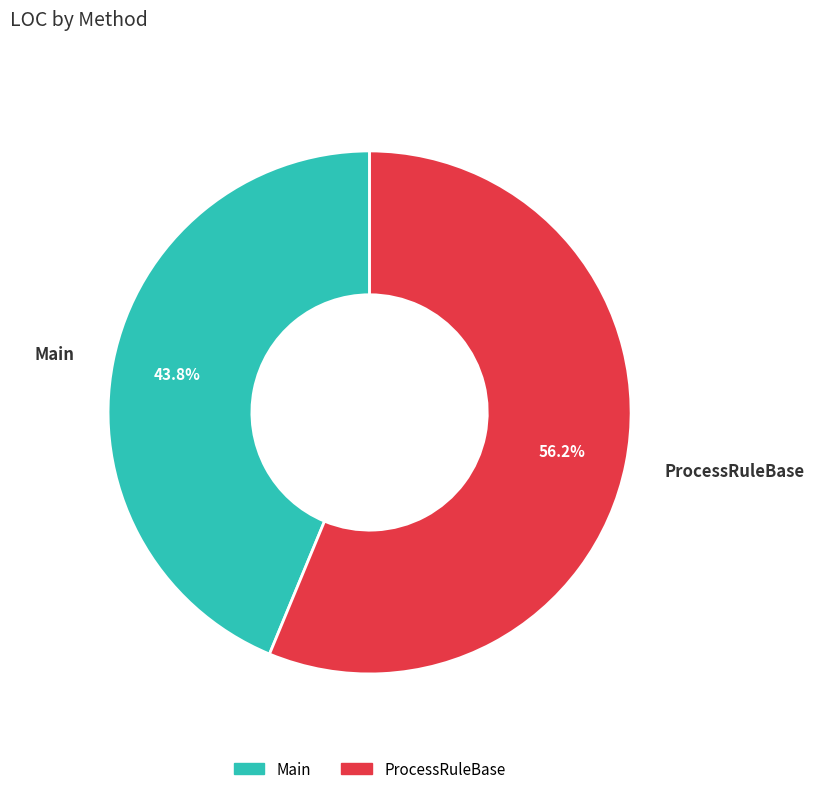

Which slice is the largest?

ProcessRuleBase